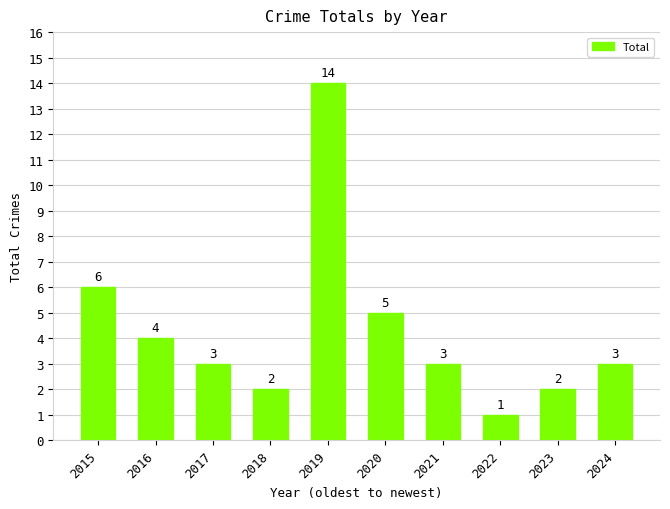

What is the smallest value displayed?

1